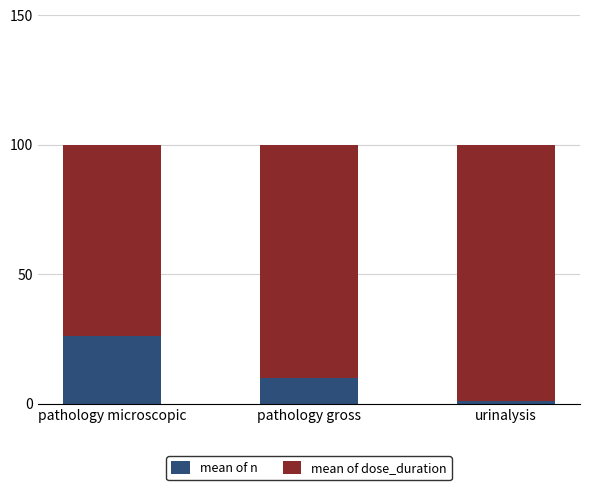

How many data points in mean of n are less than 10?

1